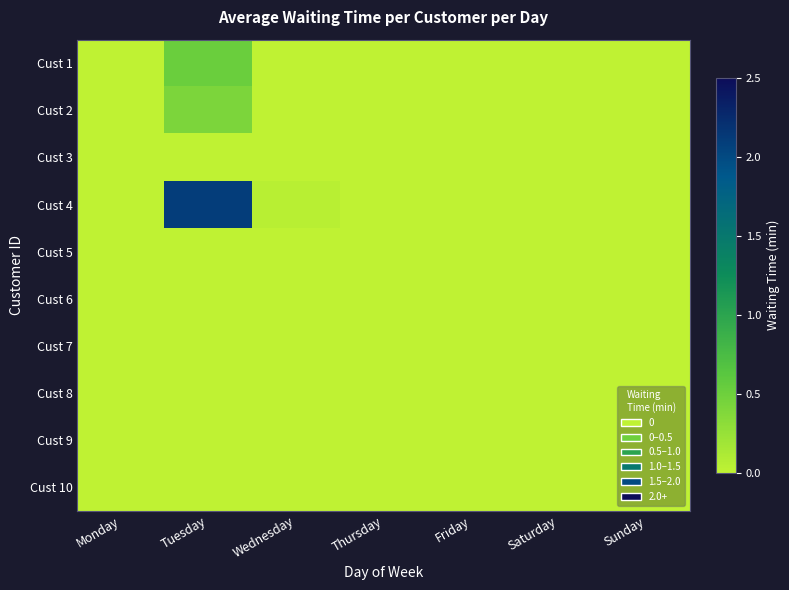

Between Tuesday and Friday, which is larger?

Tuesday